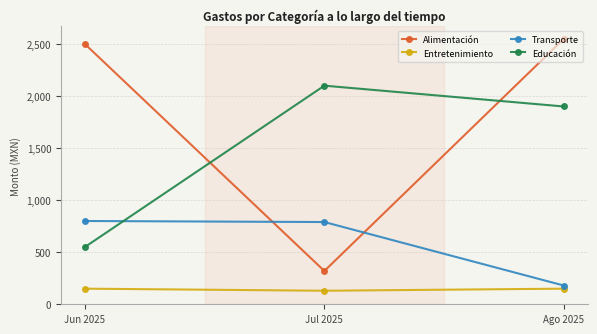

Where does the Transporte series first go above 790?

Jun 2025